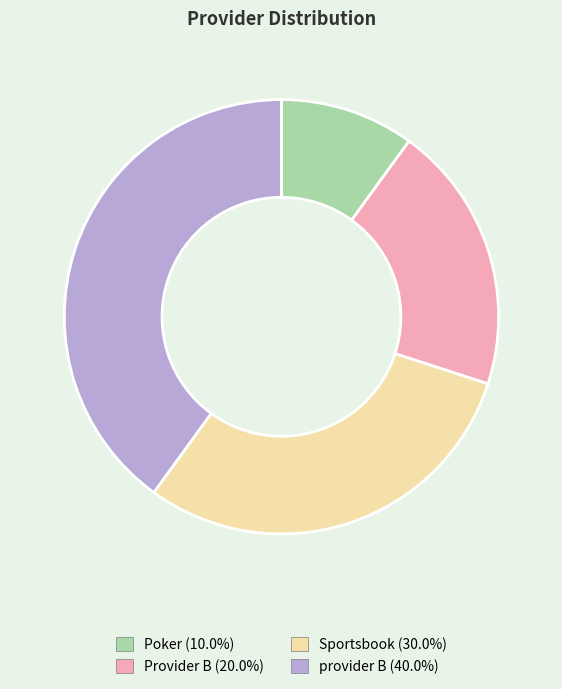

Do Poker and Provider B together represent more than half of the pie?

No